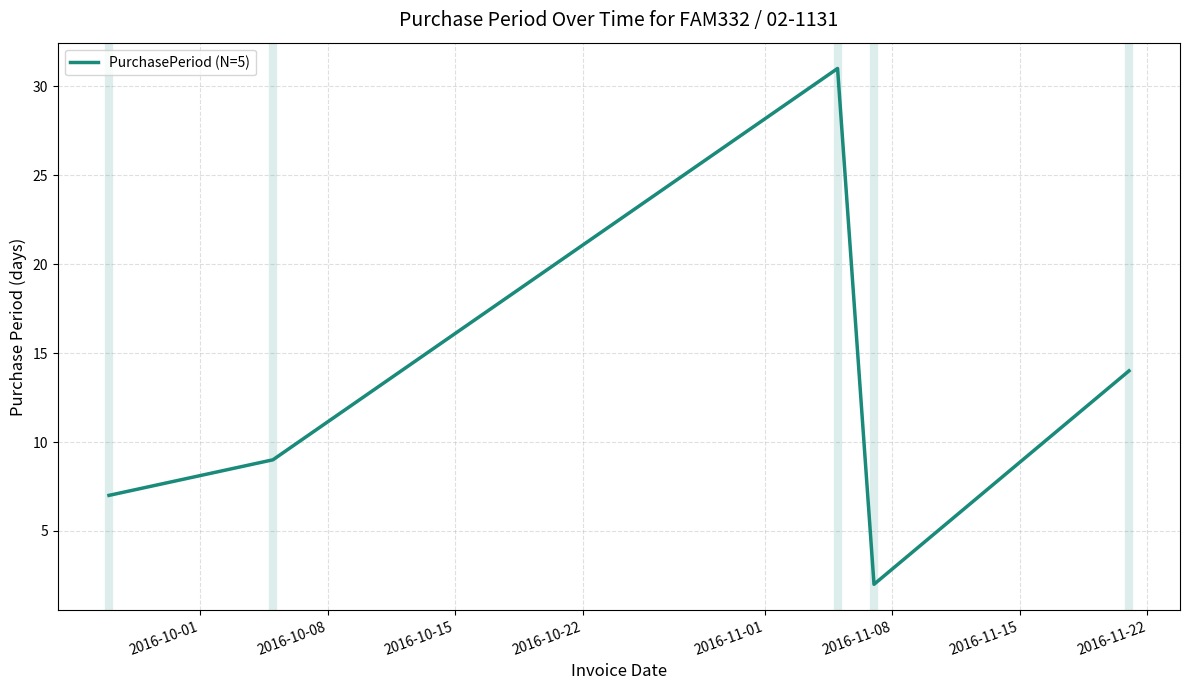

What is the greatest value displayed?

31